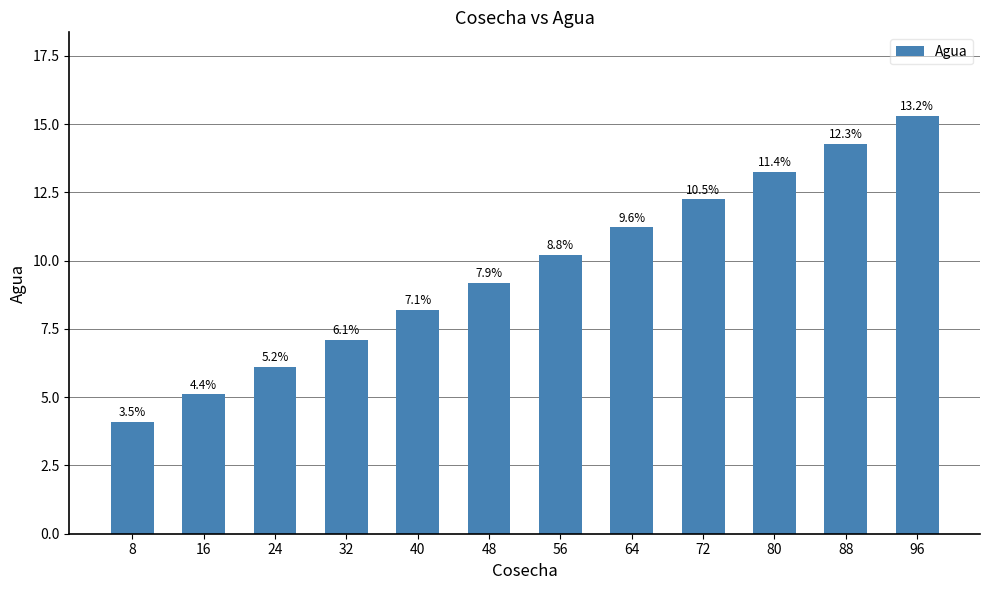

Does the chart contain any negative values?

No